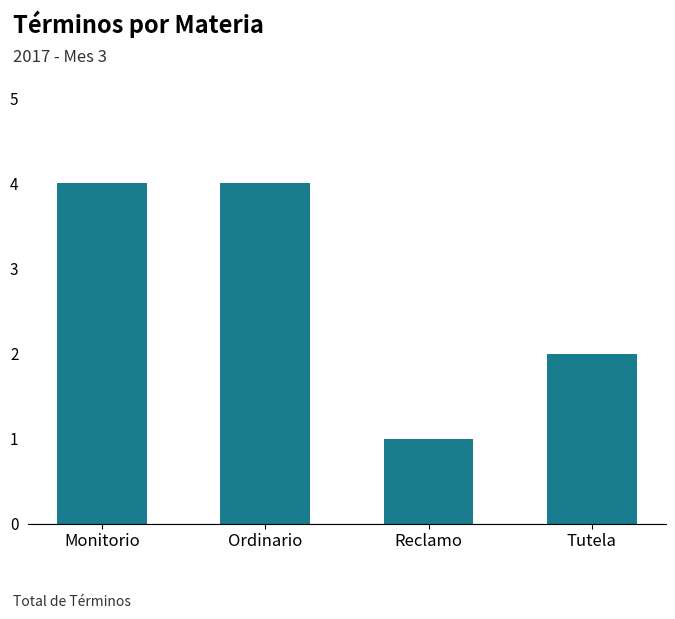

What is the label of the 3rd bar from the right?

Ordinario